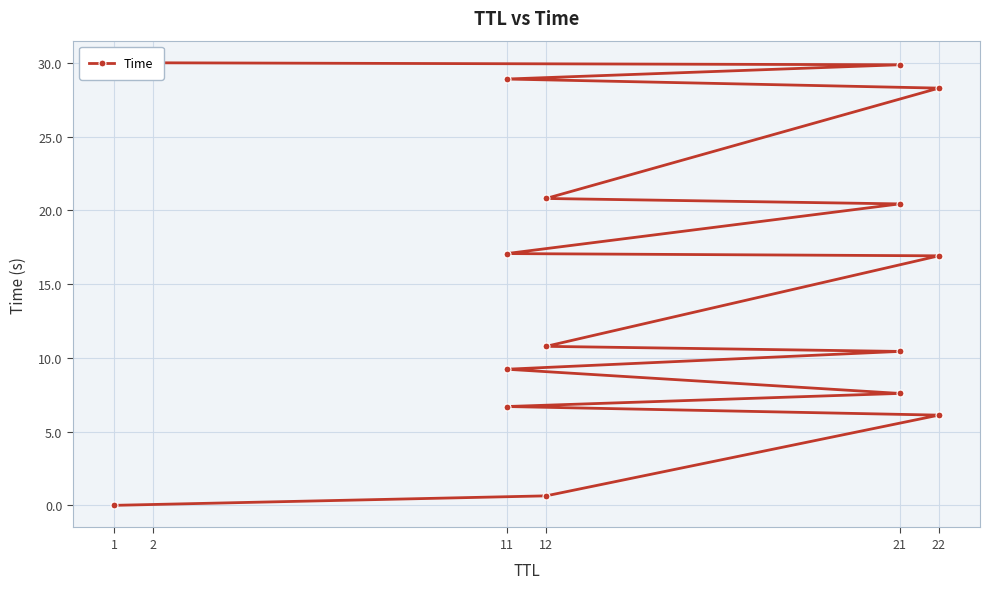

What is the sum of all values?

243.8